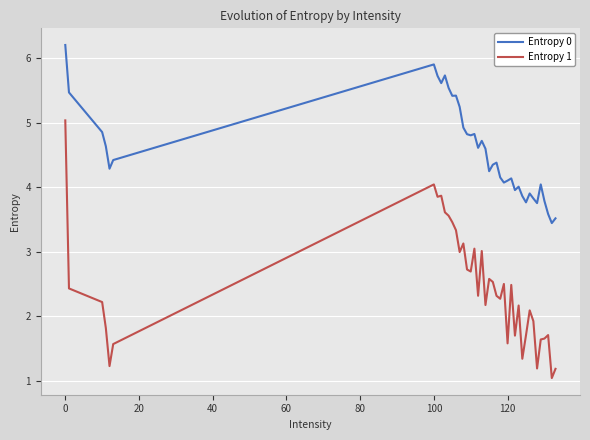

Rank the series by their average value, from highest to lowest.

Entropy 0, Entropy 1